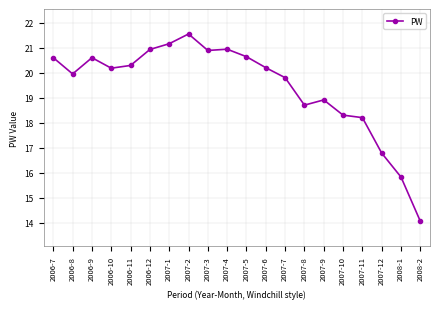

Where is the first local maximum?

2006-9